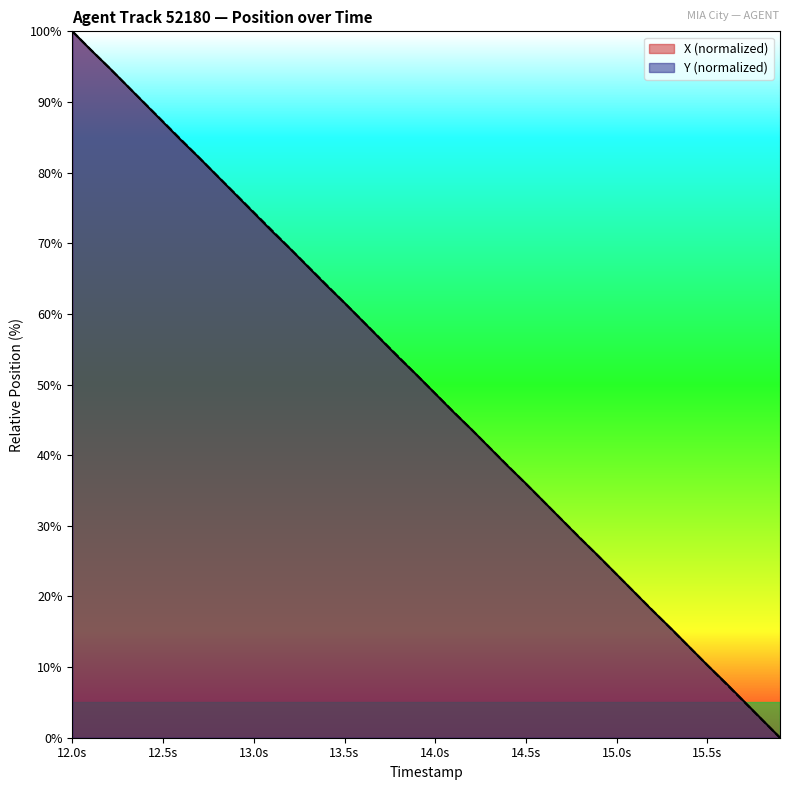

Does the chart display data point markers on the line(s)?

No